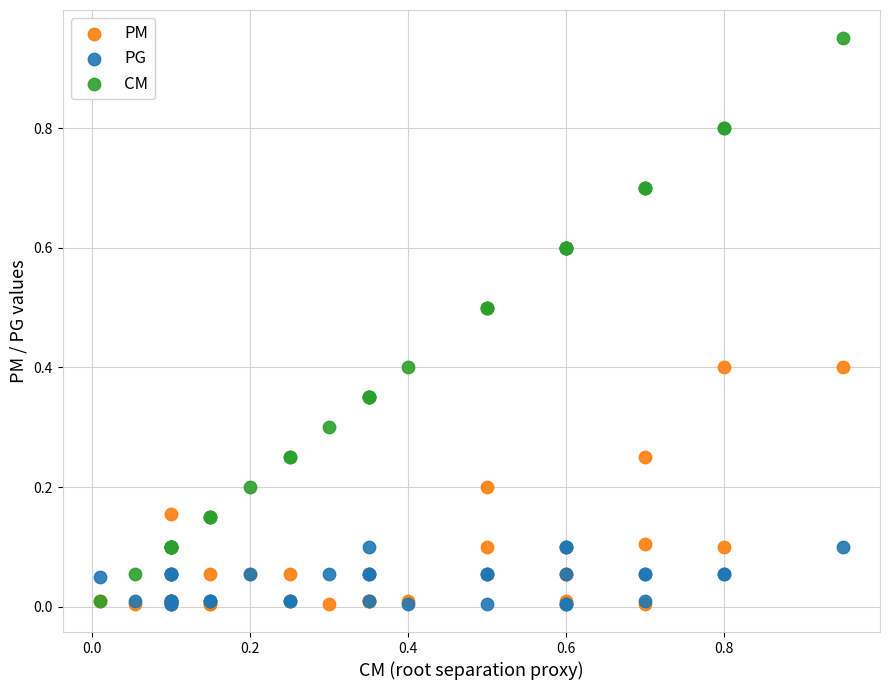

What are all the series names shown in the legend?

PM, PG, CM